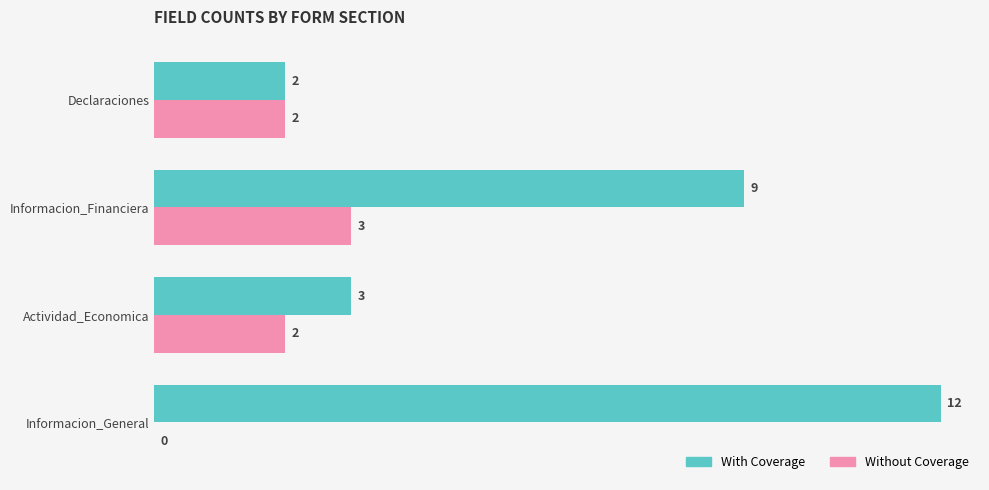

True or false: Without Coverage has a value of 3 at Informacion_Financiera.

True